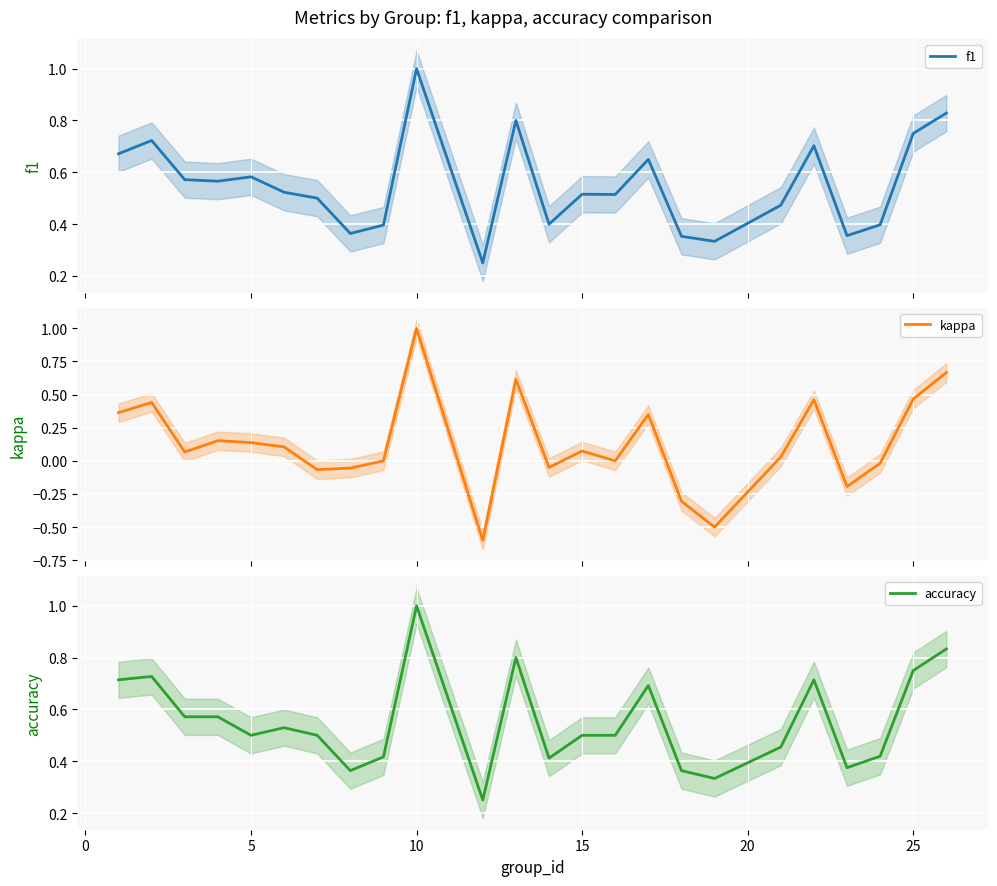

True or false: f1 and kappa intersect in this chart.

False